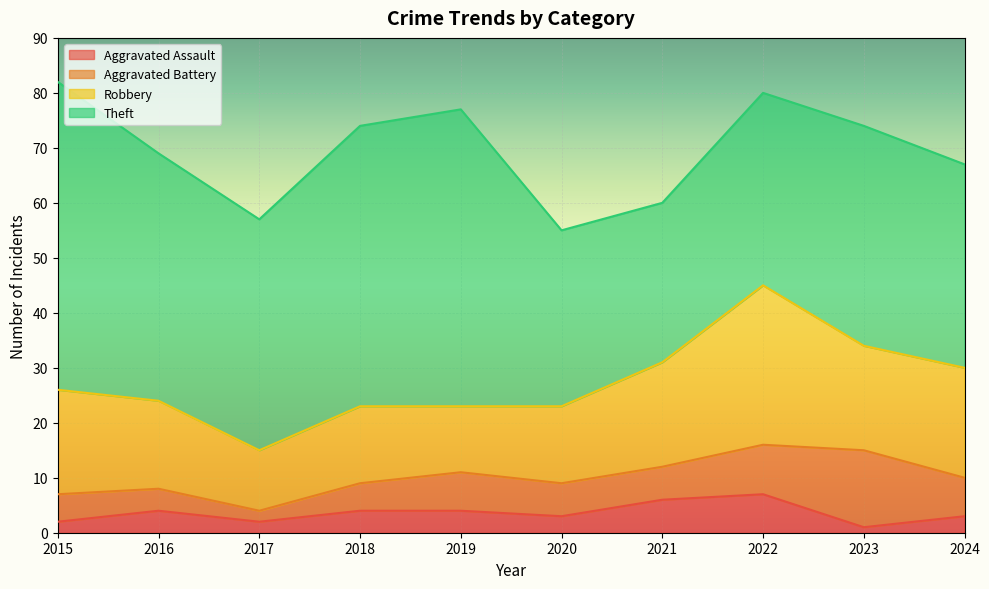

What is the total value across all series at 2017?

57